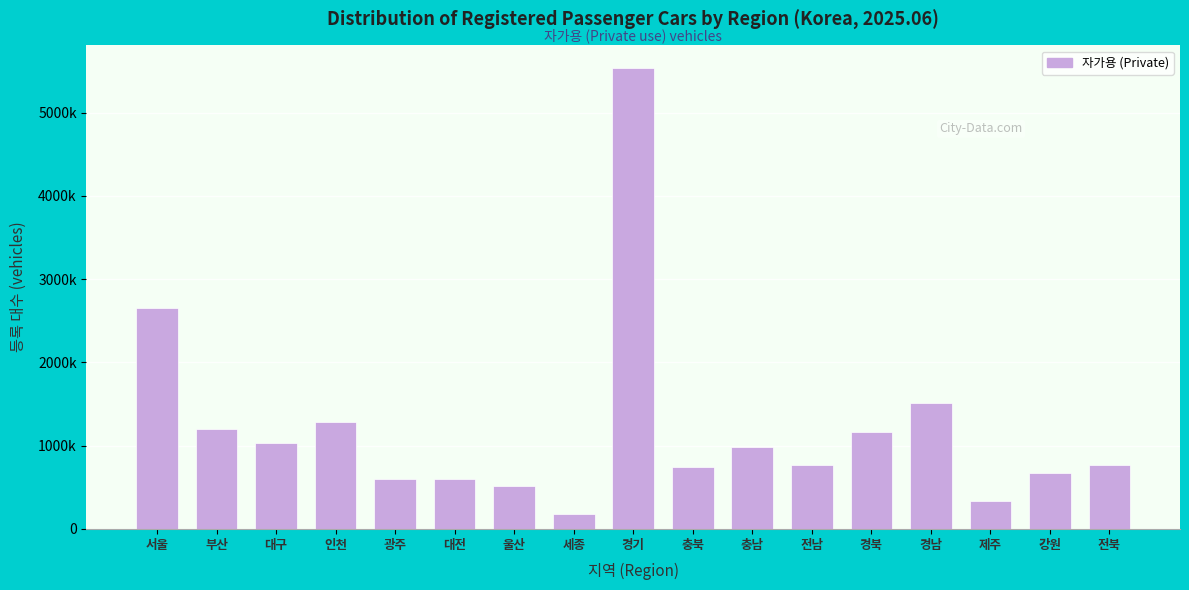

Are the bars horizontal?

No